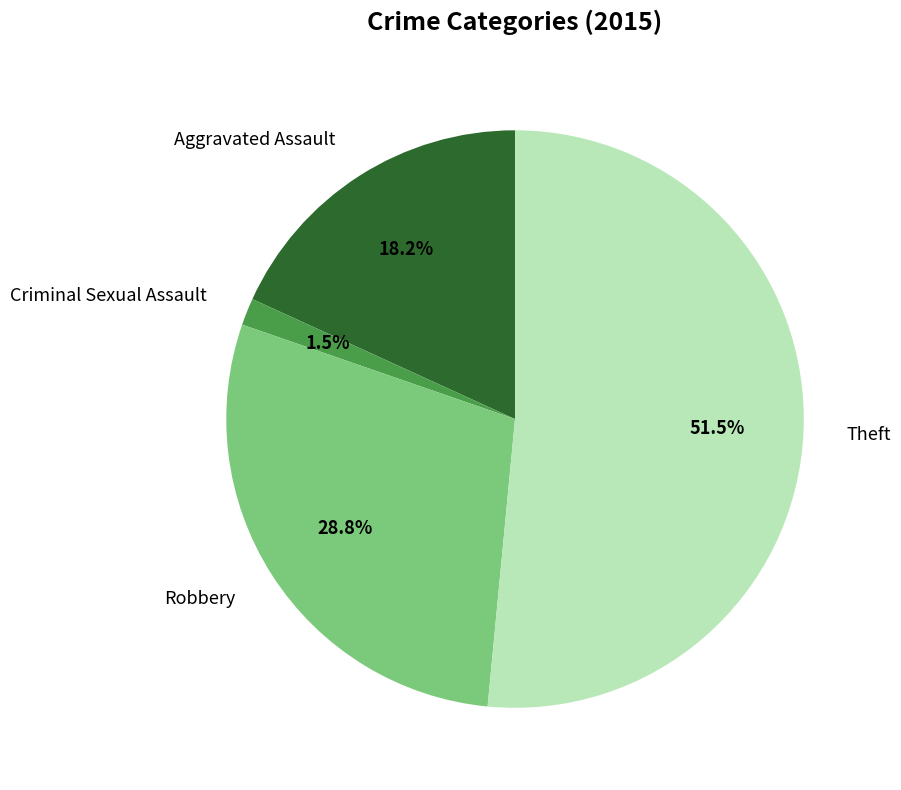

What is the largest slice in the pie chart?

Theft